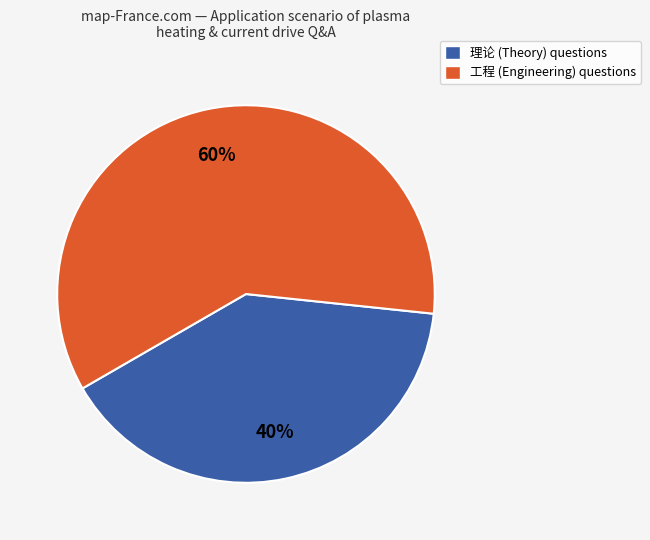

Is there a majority slice in this chart?

Yes